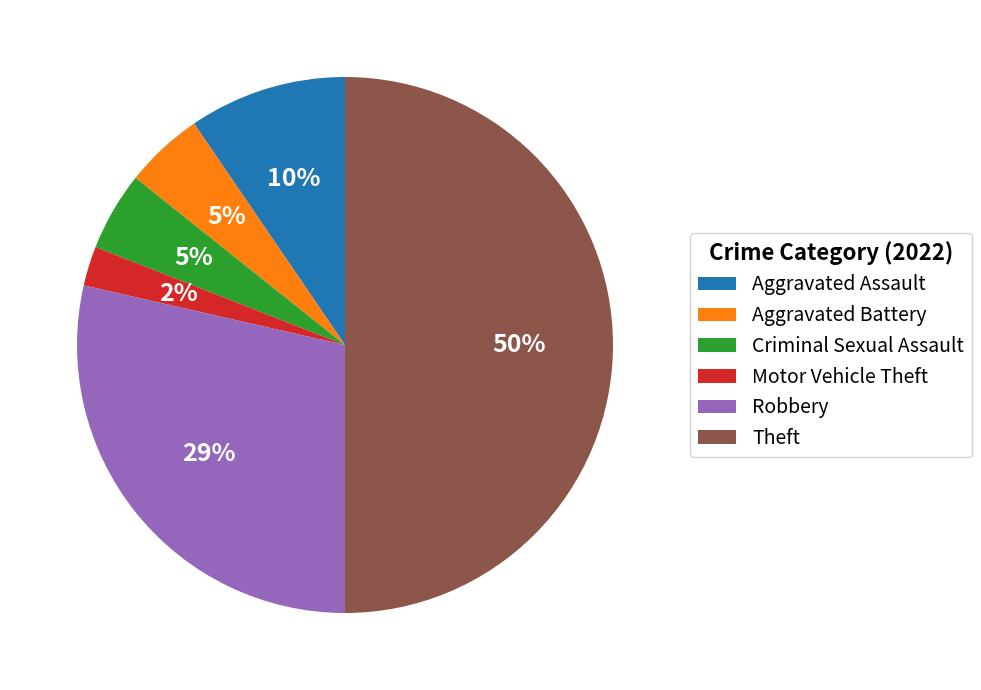

To the nearest percent, what percentage of the pie is Motor Vehicle Theft?

2%